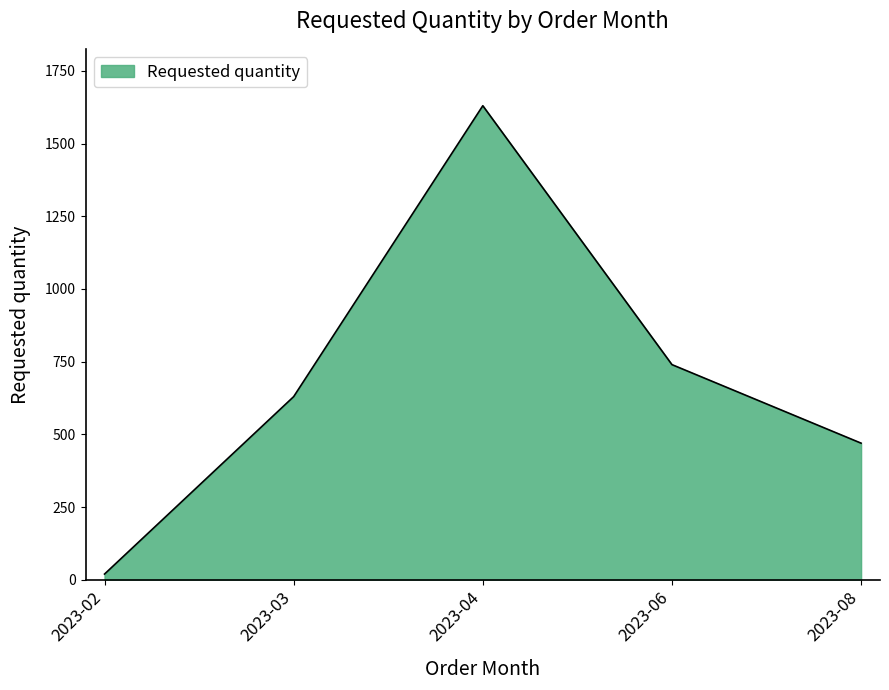

At which category does the chart reach its minimum across all series?

2023-02